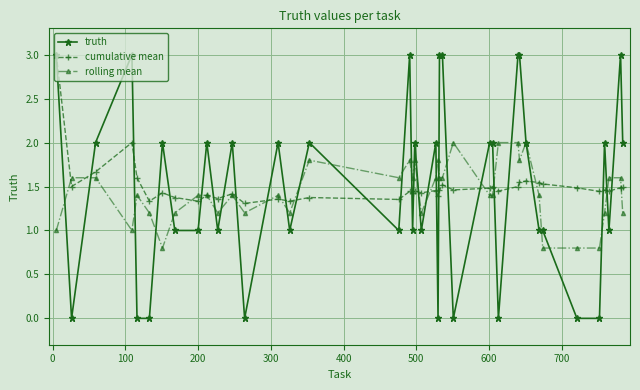

Which series has the largest range (max minus min)?

truth